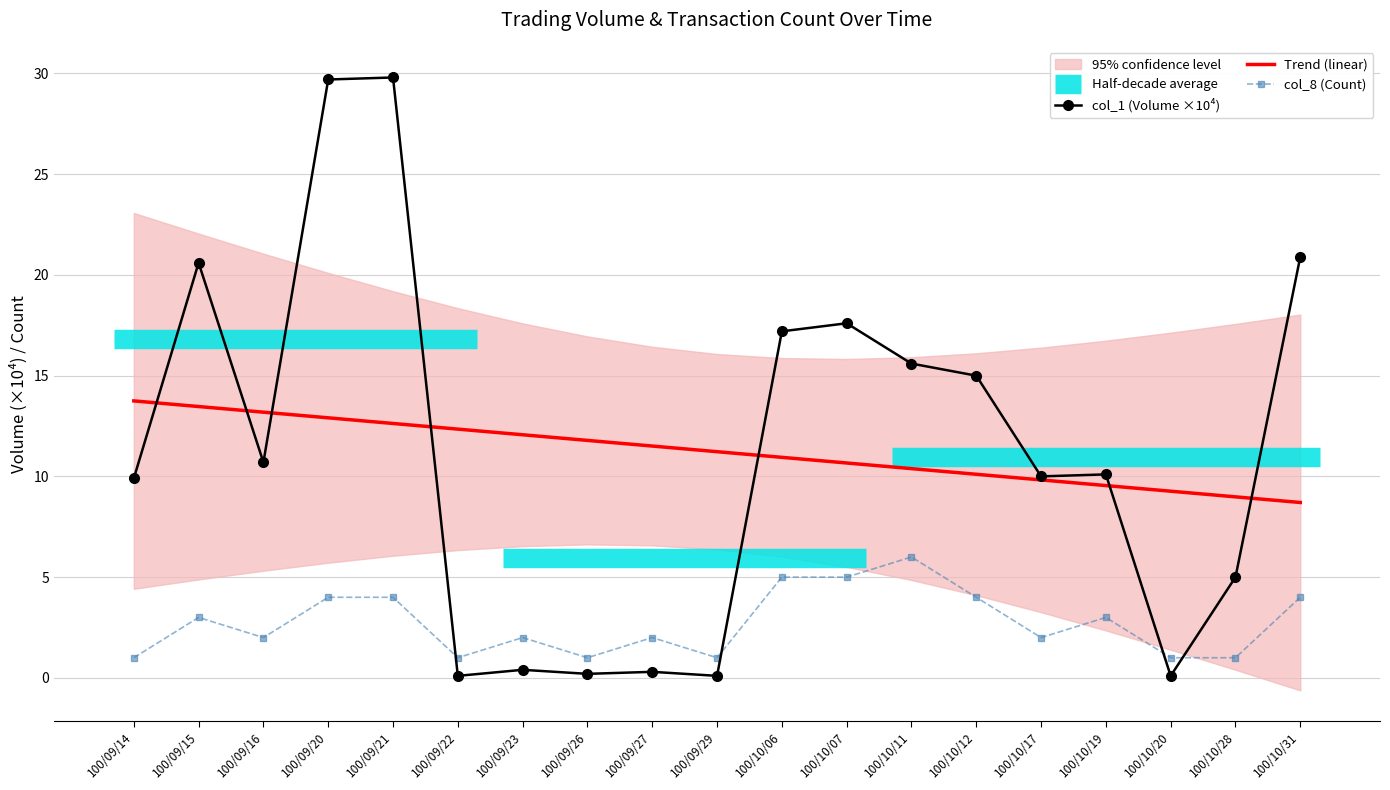

Is this an area chart (filled region under the line)?

No